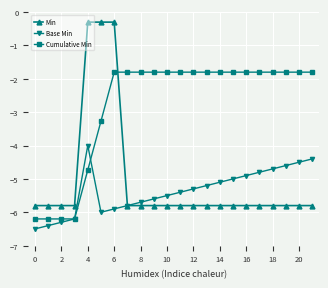

List the series in order of their peak value, highest first.

Min, Cumulative Min, Base Min